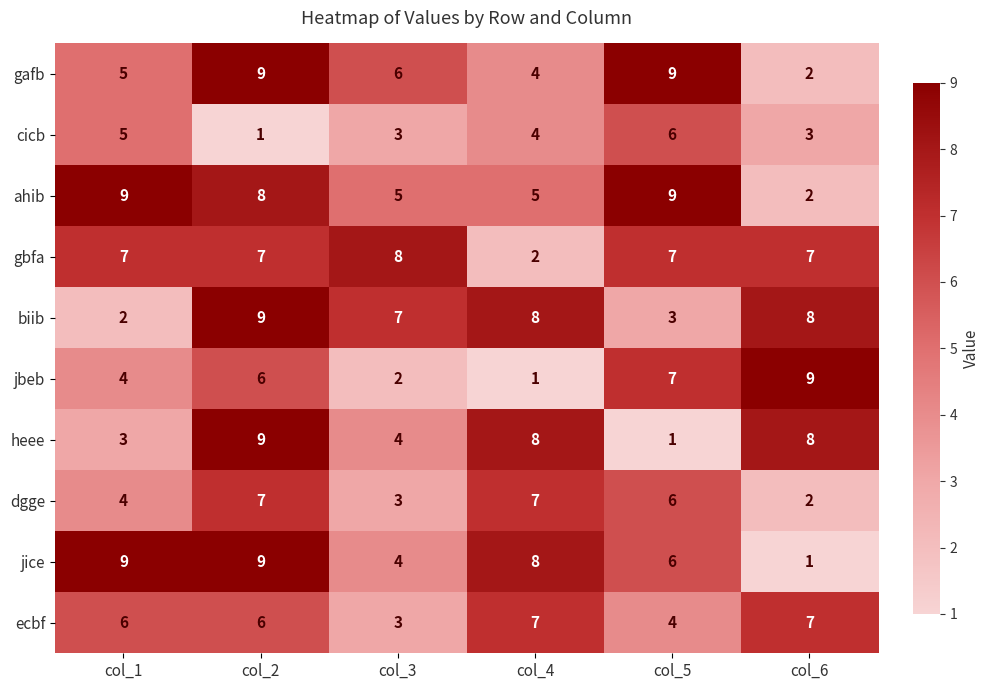

At which label does heee first exceed 8?

col_2